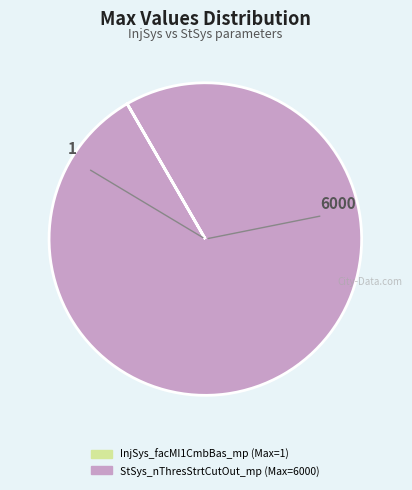

The StSys_nThresStrtCutOut_mp slice represents 100% of the pie. True or false?

True